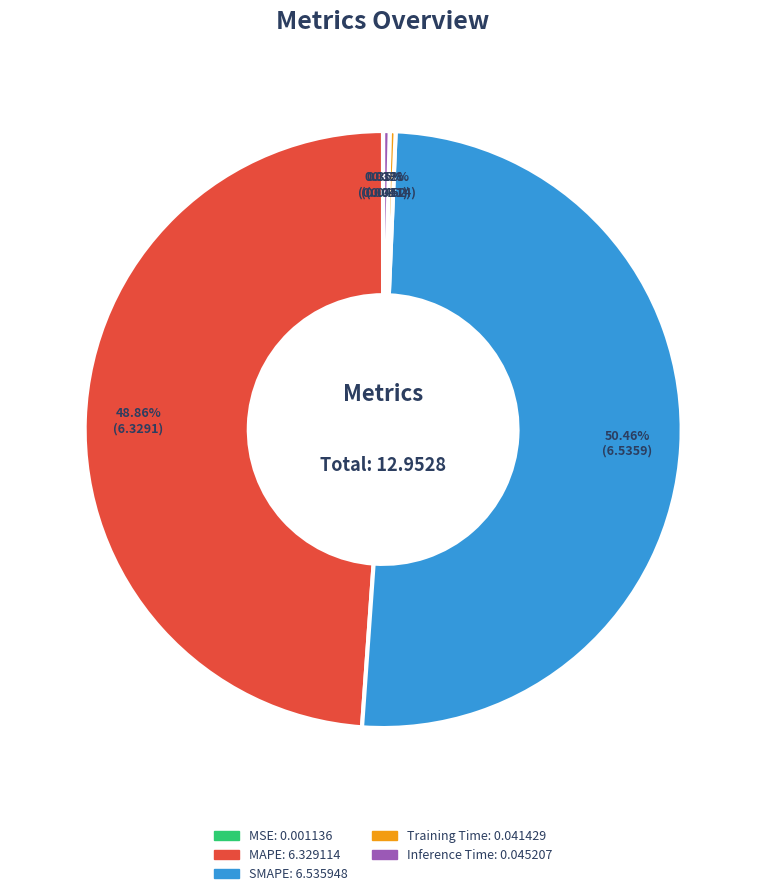

Is SMAPE the majority of the pie?

Yes